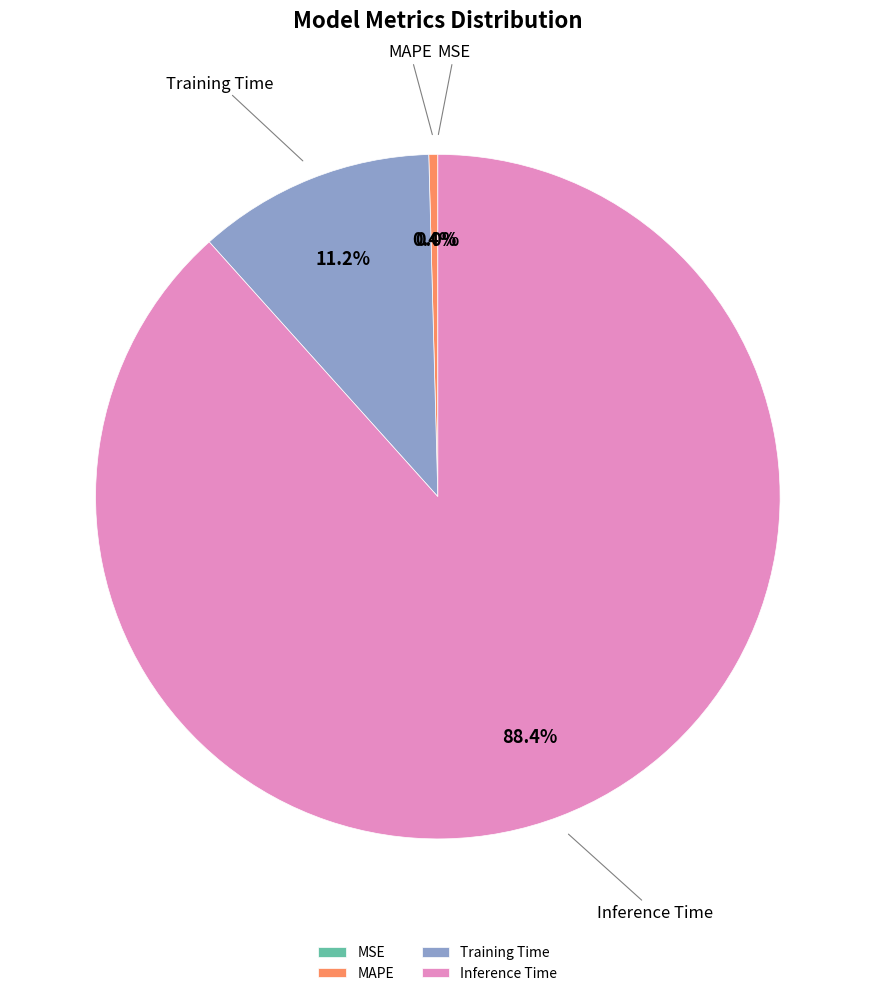

Is the sum of Inference Time and MAPE greater than half?

Yes